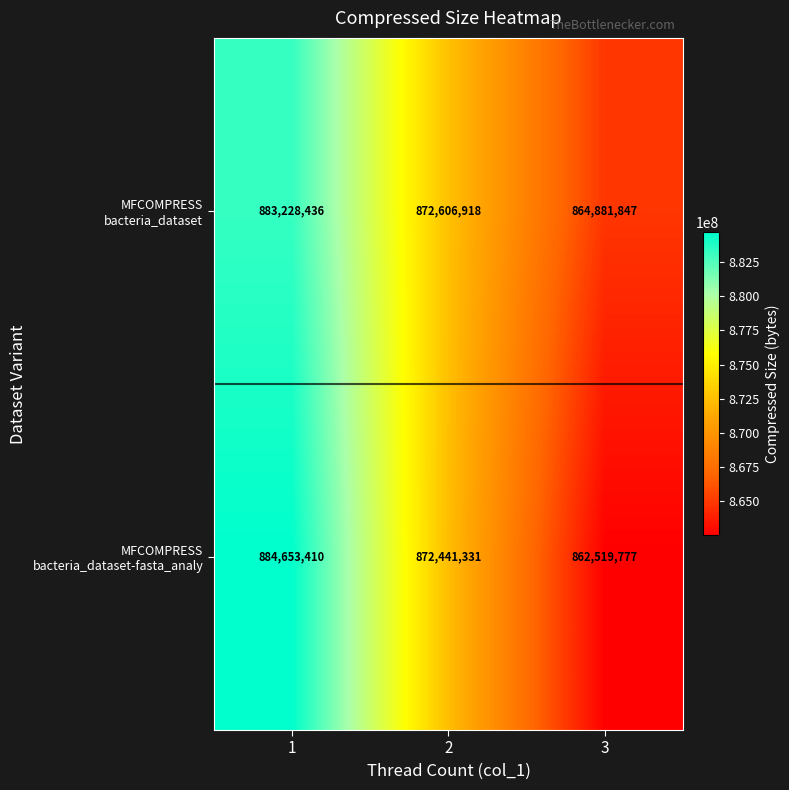

What is the total value across all series at 2?

1745048249